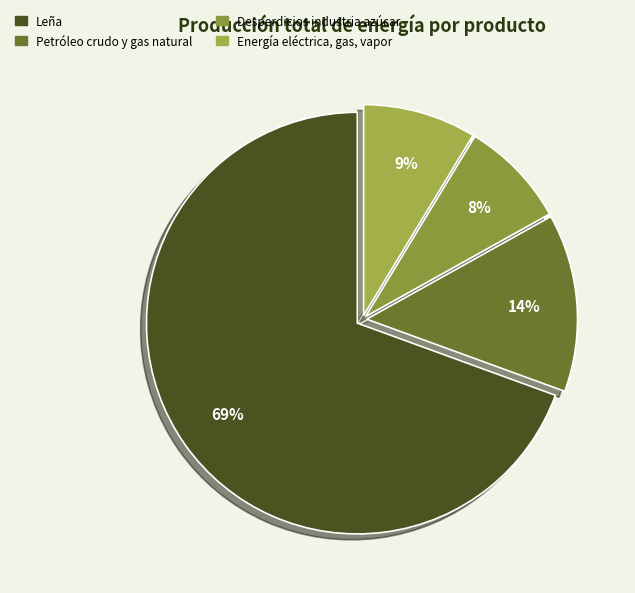

How many slices are in this pie chart?

4